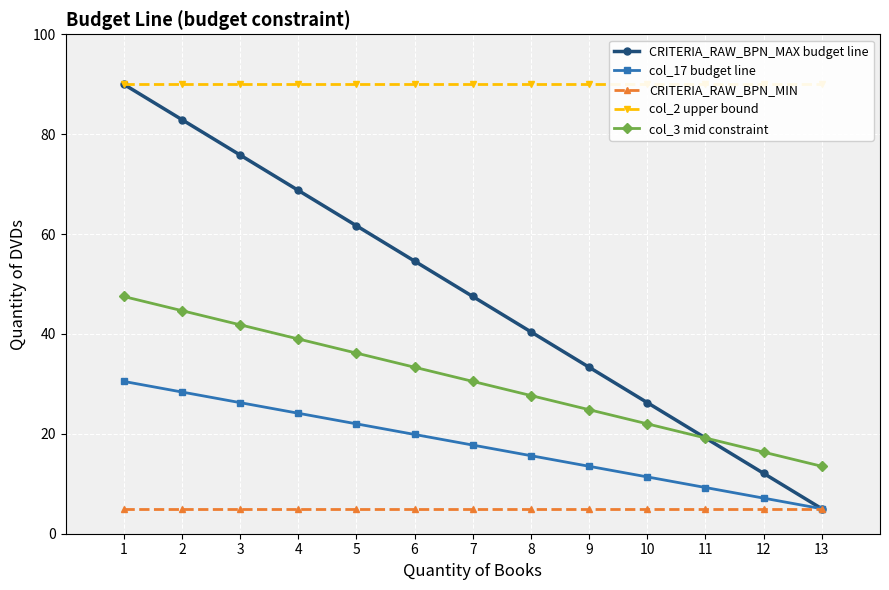

Rank the categories by CRITERIA_RAW_BPN_MIN value from lowest to highest.

1, 2, 3, 4, 5, 6, 7, 8, 9, 10, 11, 12, 13